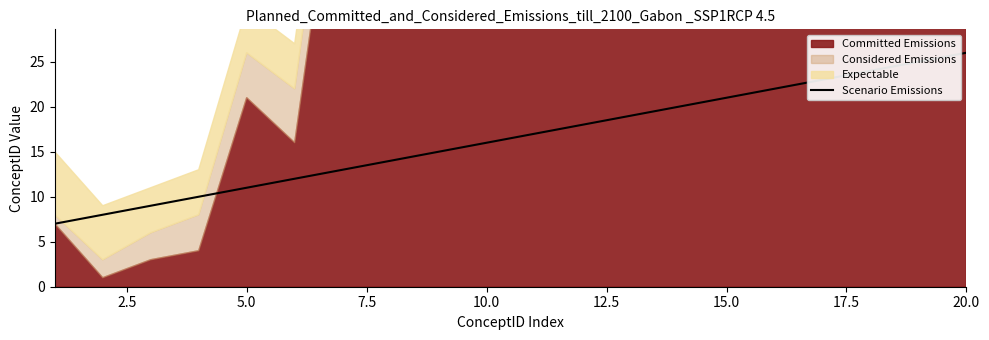

True or false: Scenario Emissions has a value of 9 at 20.0.

False